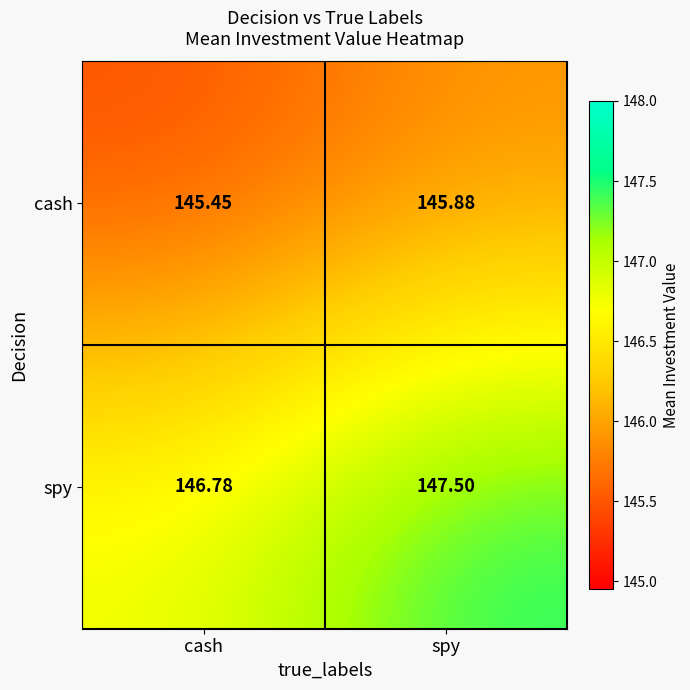

Which series has the largest total across all categories?

spy